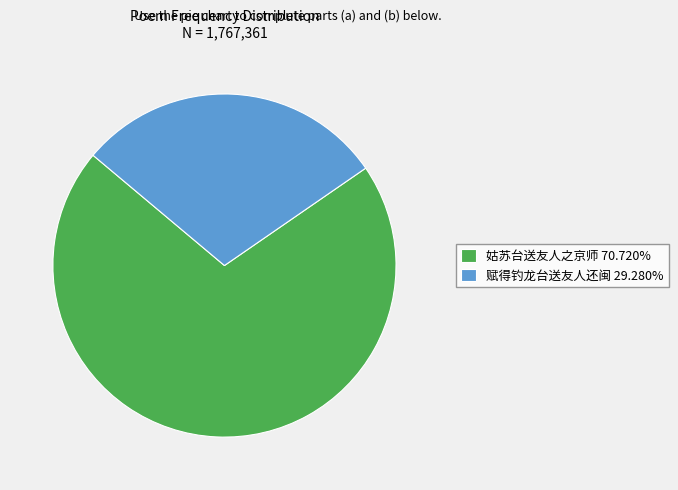

The 赋得钓龙台送友人还闽 slice represents 29% of the pie. True or false?

True